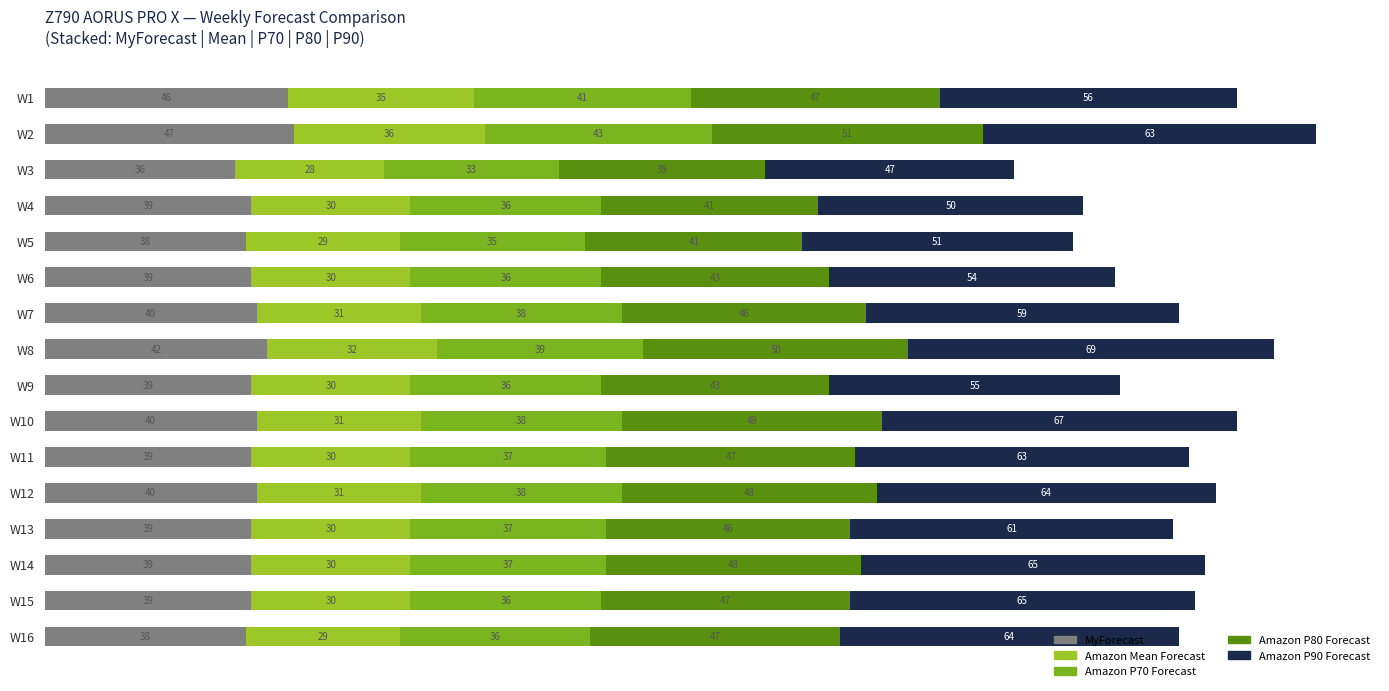

What is the total value across all series at W5?

194